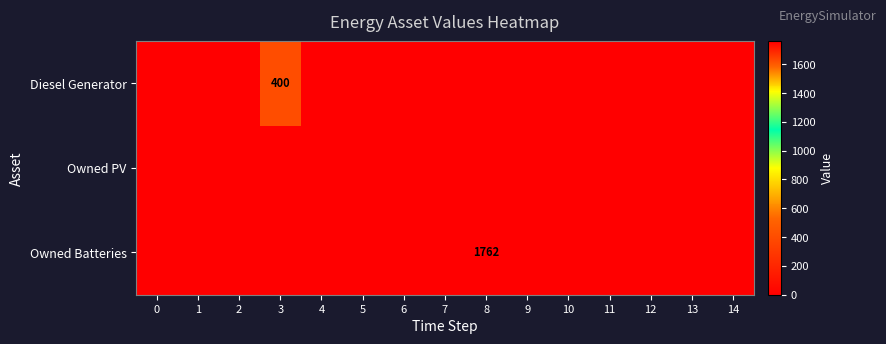

Is it true that Owned Batteries equals 851 at 0?

False